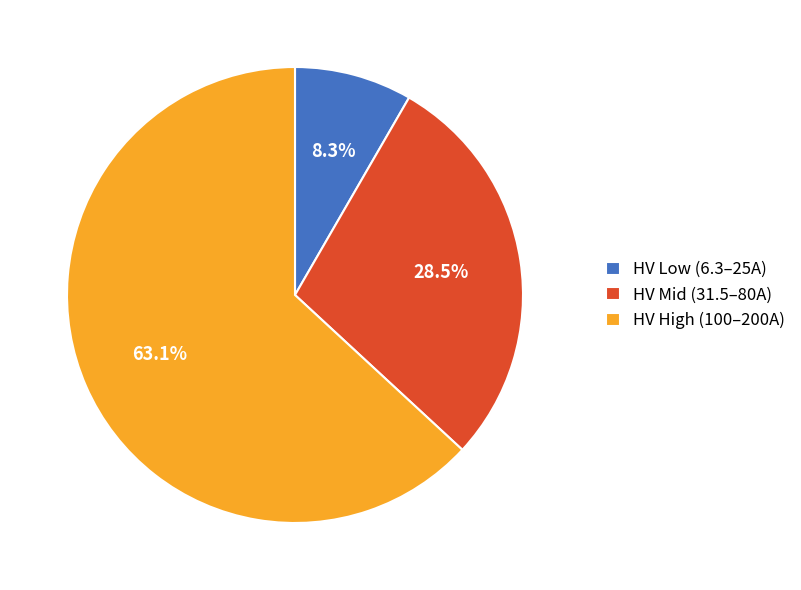

Do HV Mid (31.5–80A) and HV High (100–200A) together represent more than half of the pie?

Yes